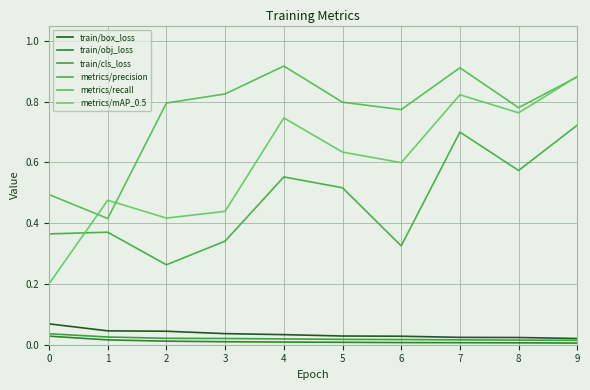

How many train/cls_loss values are between 0 and 1?

10